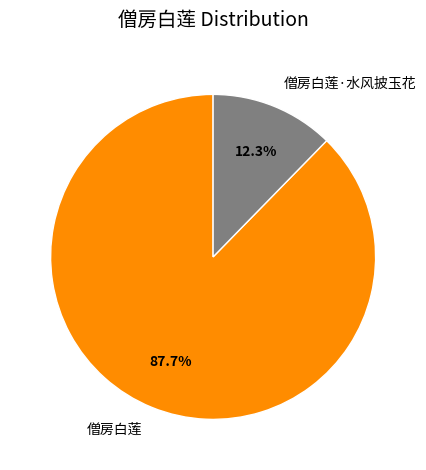

What is the smallest slice in the pie chart?

僧房白莲·水风披玉花